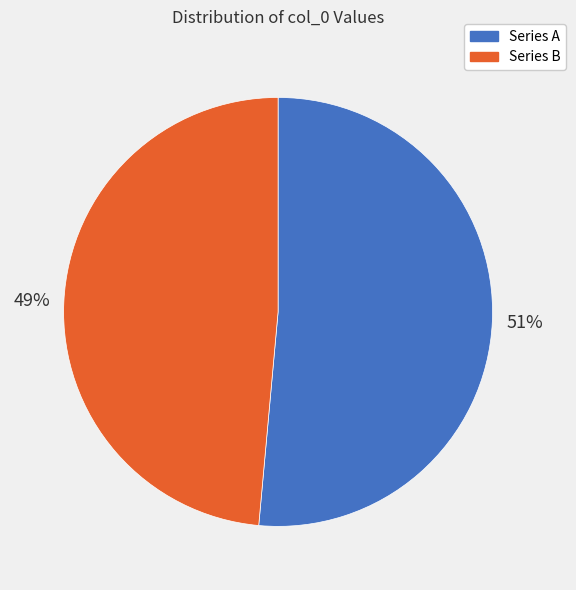

To the nearest percent, what portion does Series A represent?

51%